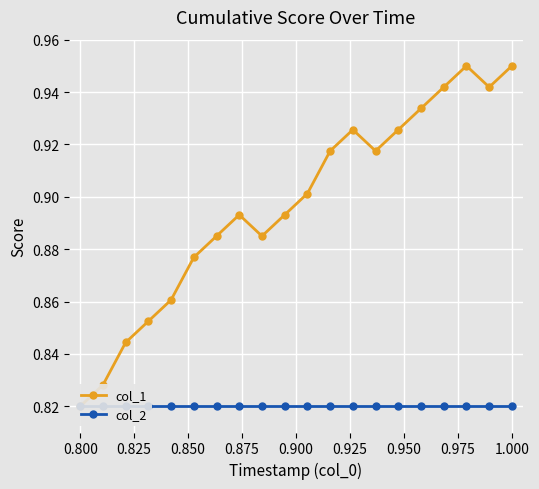

What is the approximate value of col_1 at 0.800?

0.8